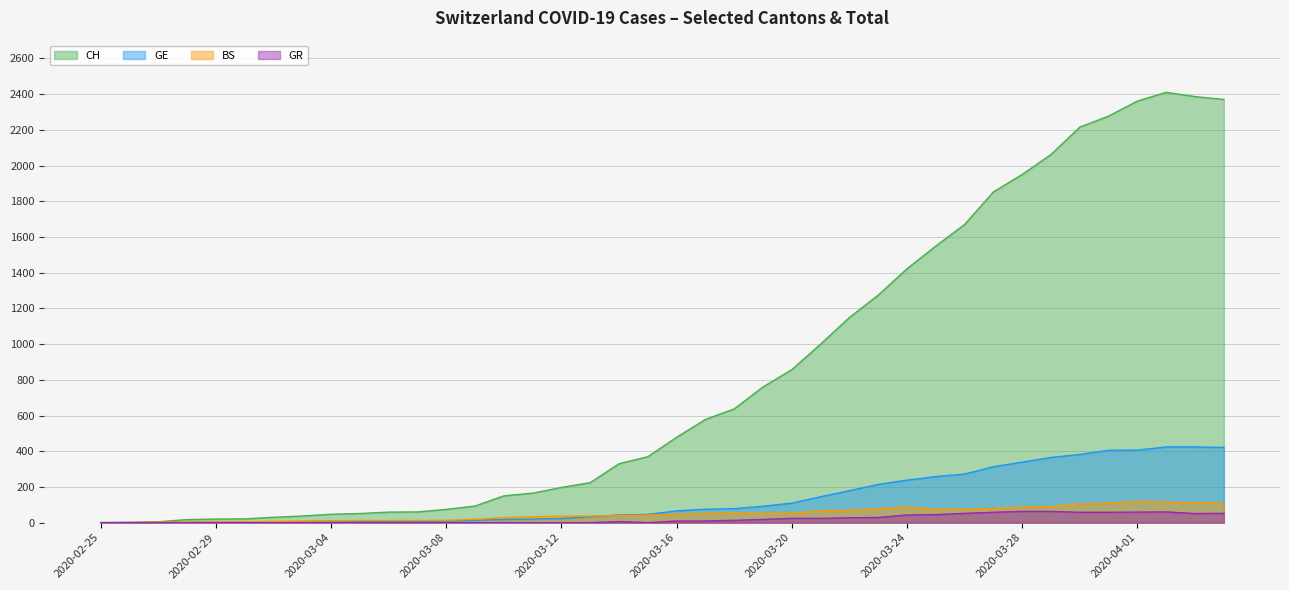

True or false: CH has a value of 3528 at 2020-03-30.

False